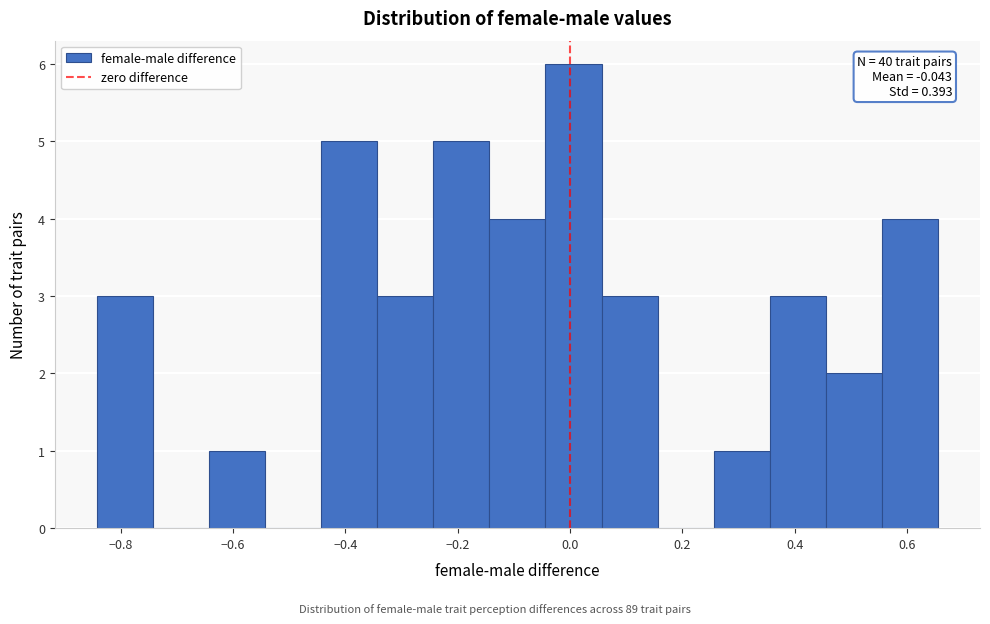

Which range on the x-axis has the tallest bar?

-0.04 to 0.06